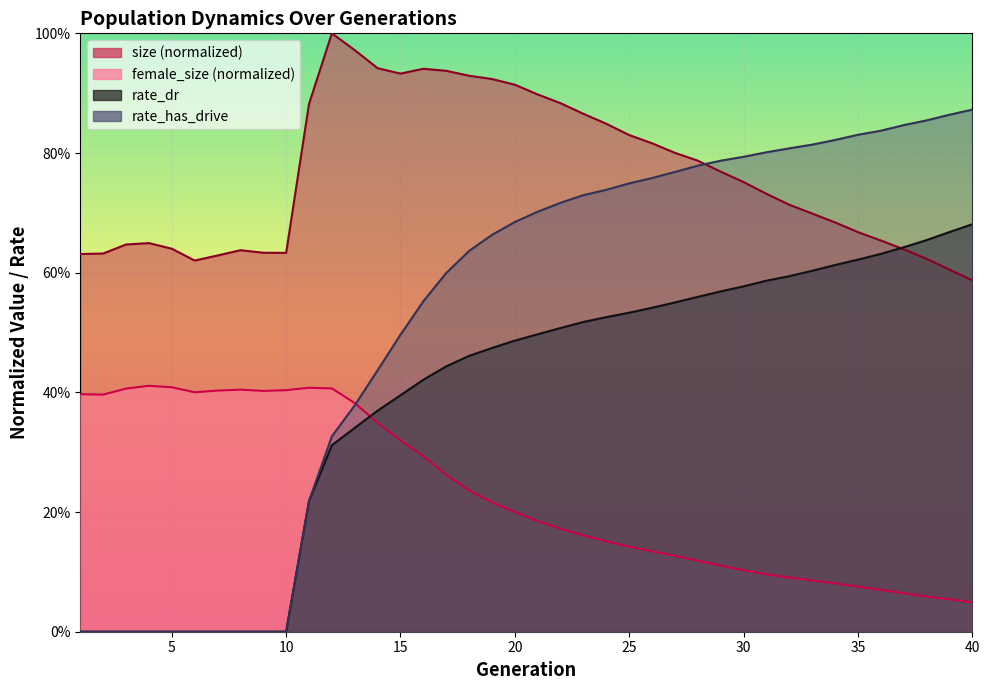

How many lines are shown in the chart?

4